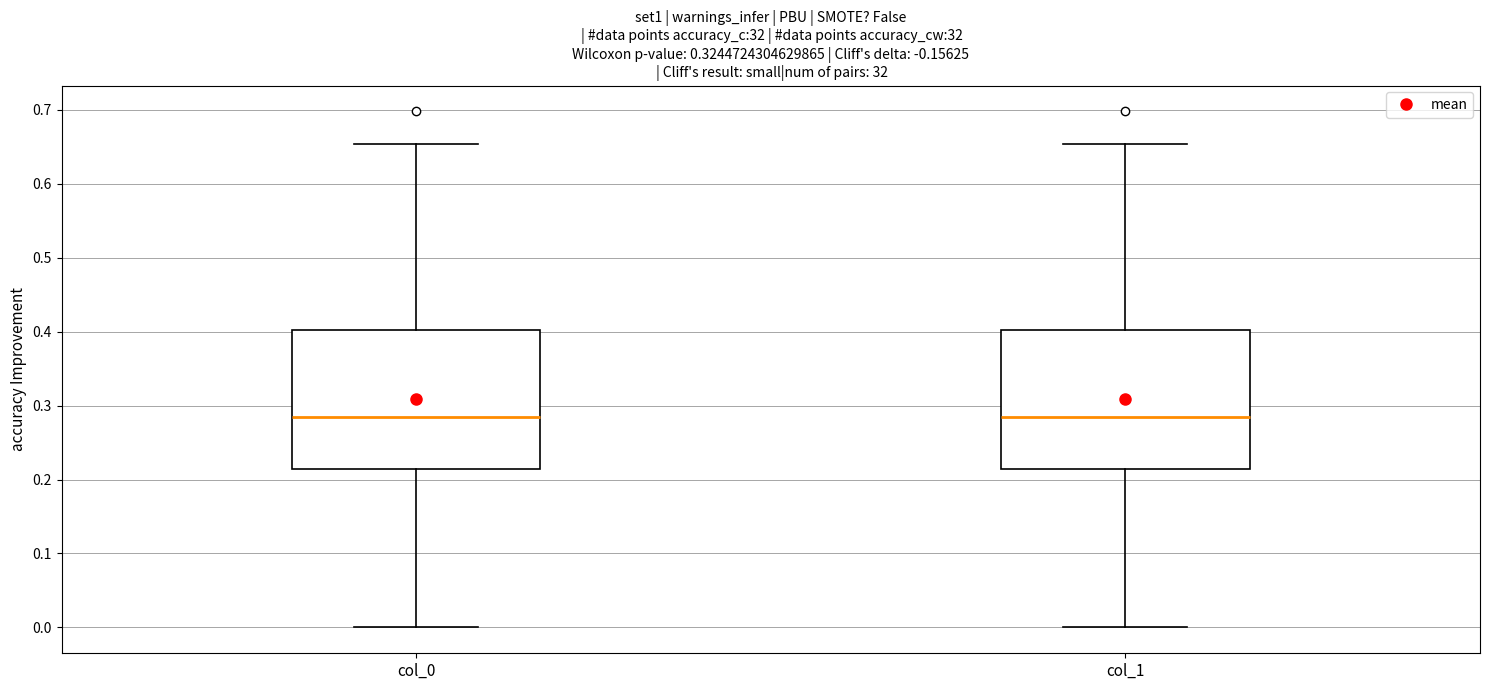

Reading left to right, read every box against the y-axis: the position of its median line, the range the box covers, and the ends of its whiskers. The values are not printed on the chart, so give them approximately, as read against the axis.

col_0: median 0.29, box 0.21 to 0.40, whiskers 0.00 to 0.65
col_1: median 0.29, box 0.21 to 0.40, whiskers 0.00 to 0.65